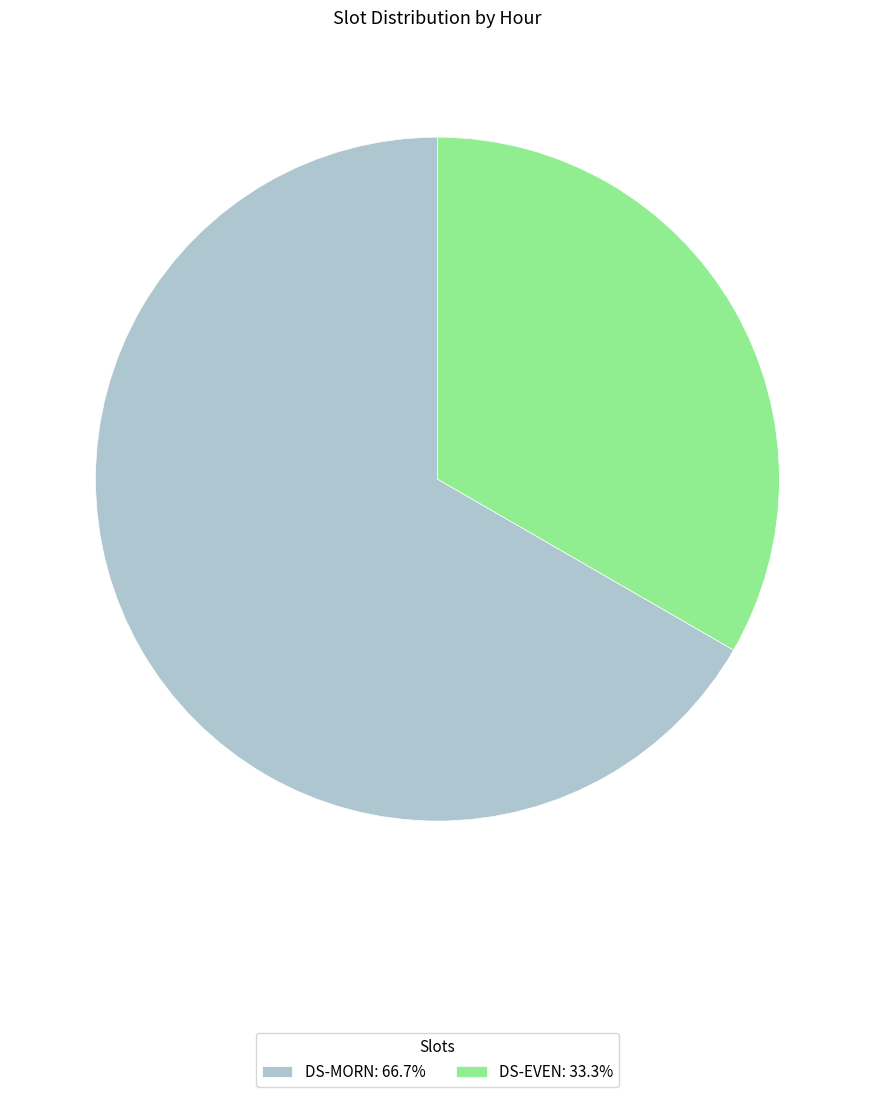

True or false: DS-EVEN accounts for 33% of the total.

True